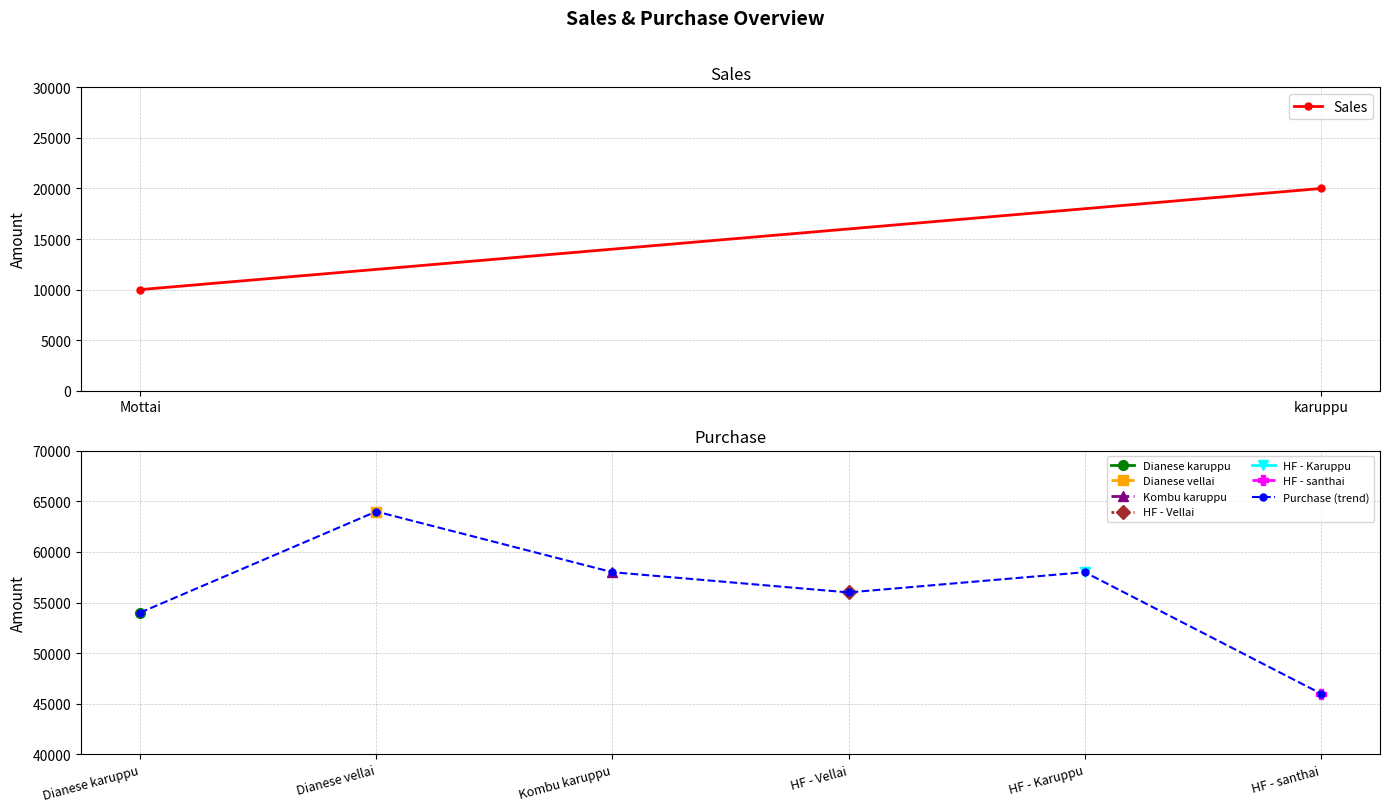

What is the value of the 2nd point from the left?

64000